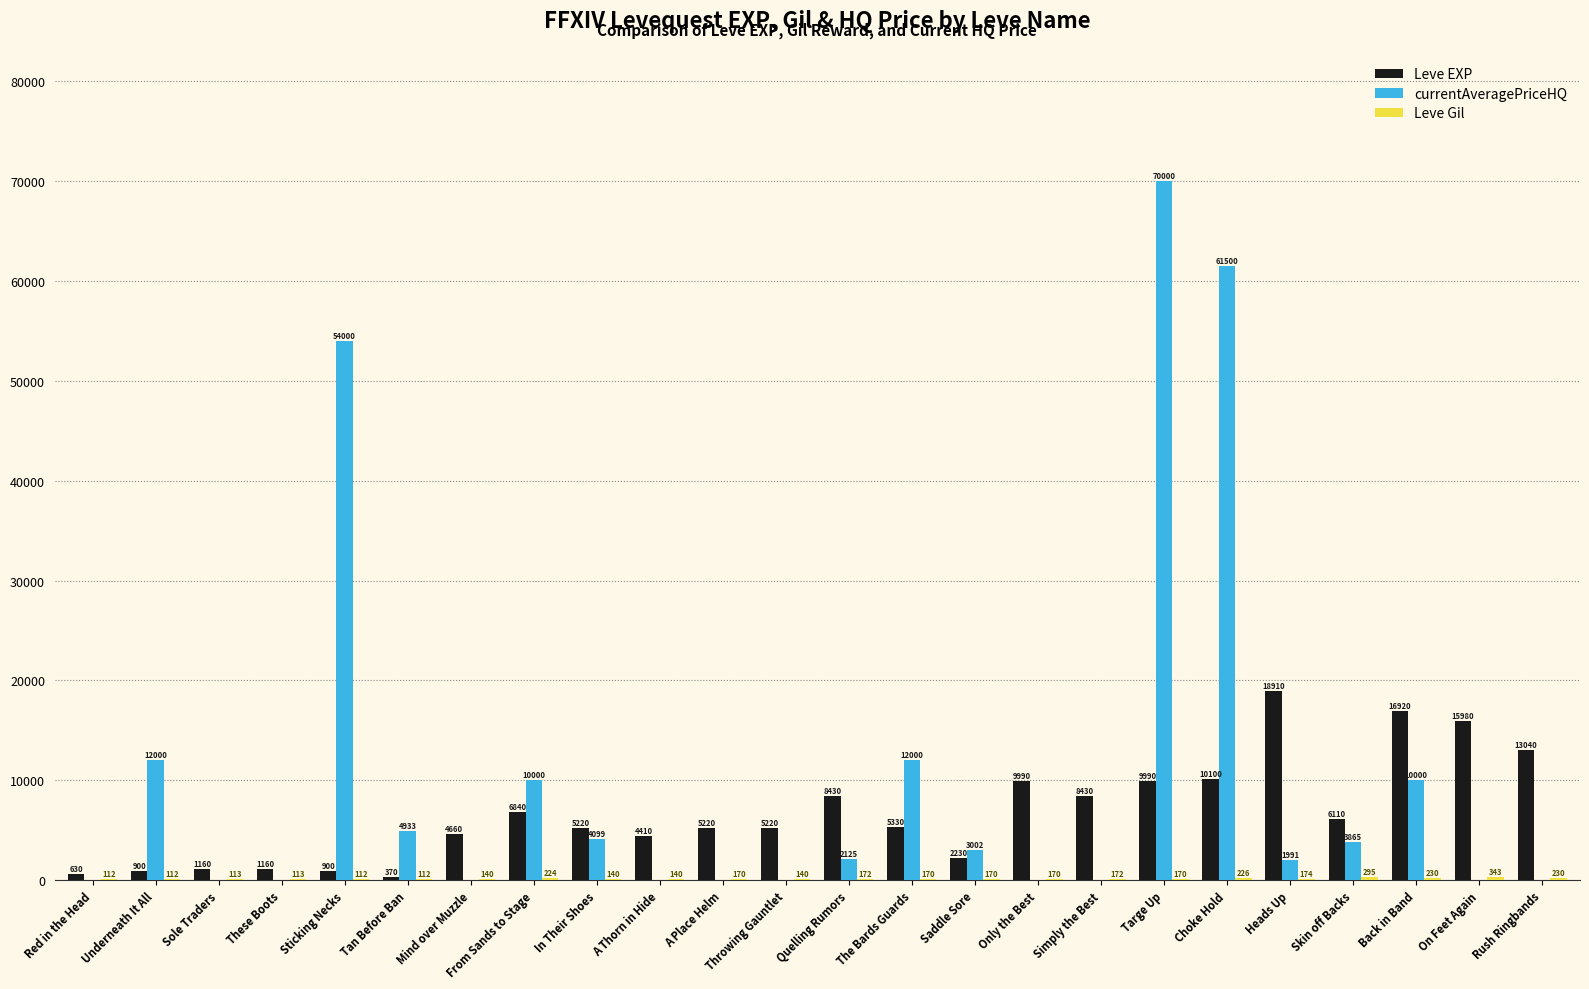

How many series are shown in this chart?

3